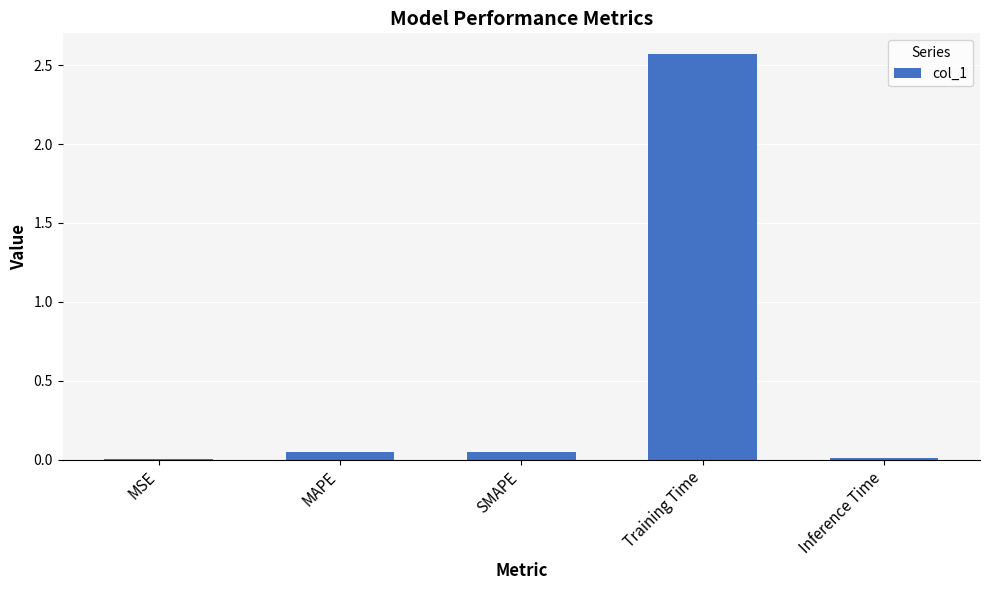

What is the maximum value shown in the chart?

2.6